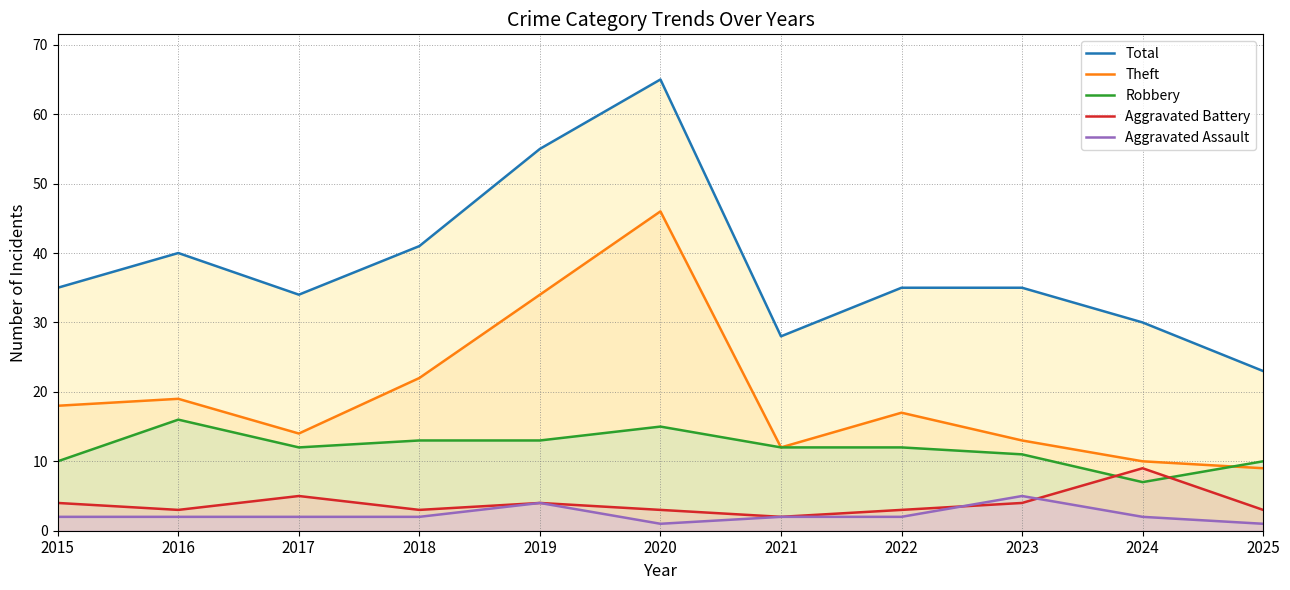

The Robbery series shows 21 at 2021. True or false?

False